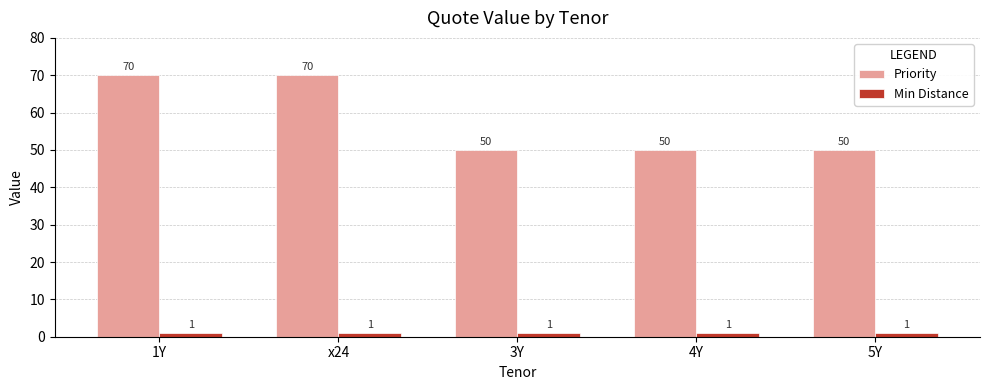

Rank the series by their average value, from highest to lowest.

Priority, Min Distance